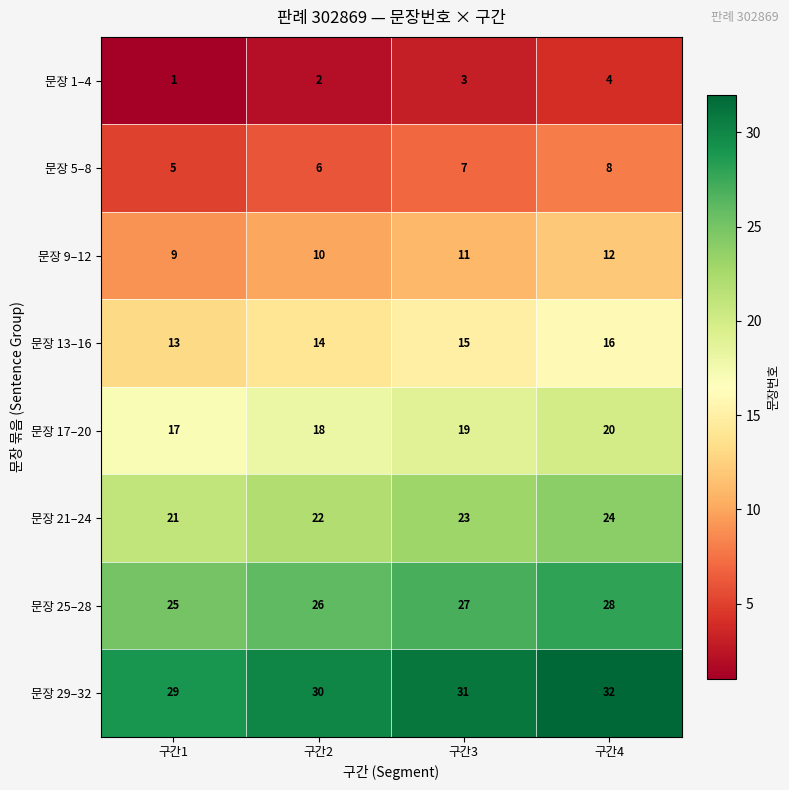

What is the difference between the 문장 9–12 values at 구간1 and 구간4?

3